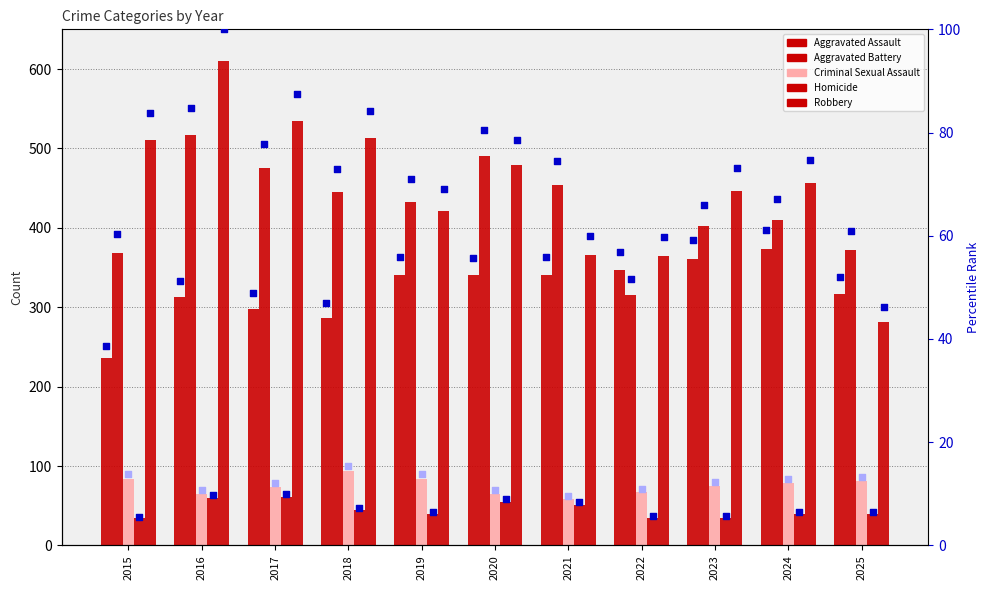

Which series has the largest total across all categories?

Robbery